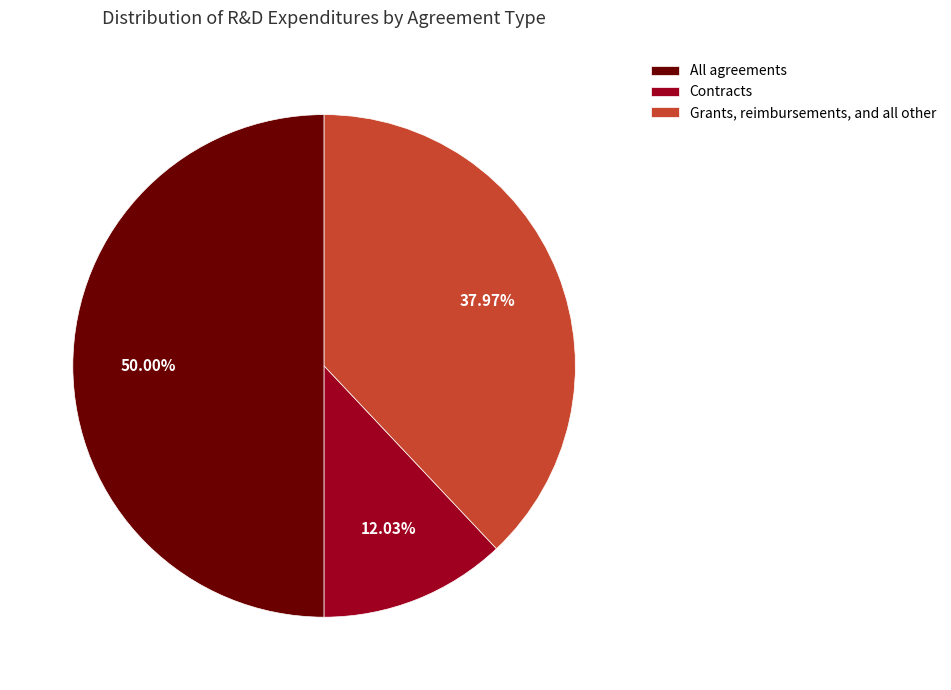

What percentage is the All agreements slice, to the nearest percent?

50%